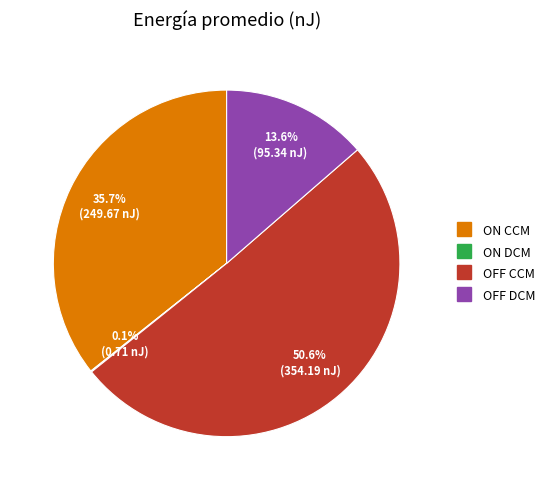

Does ON CCM account for over 50% of the chart?

No